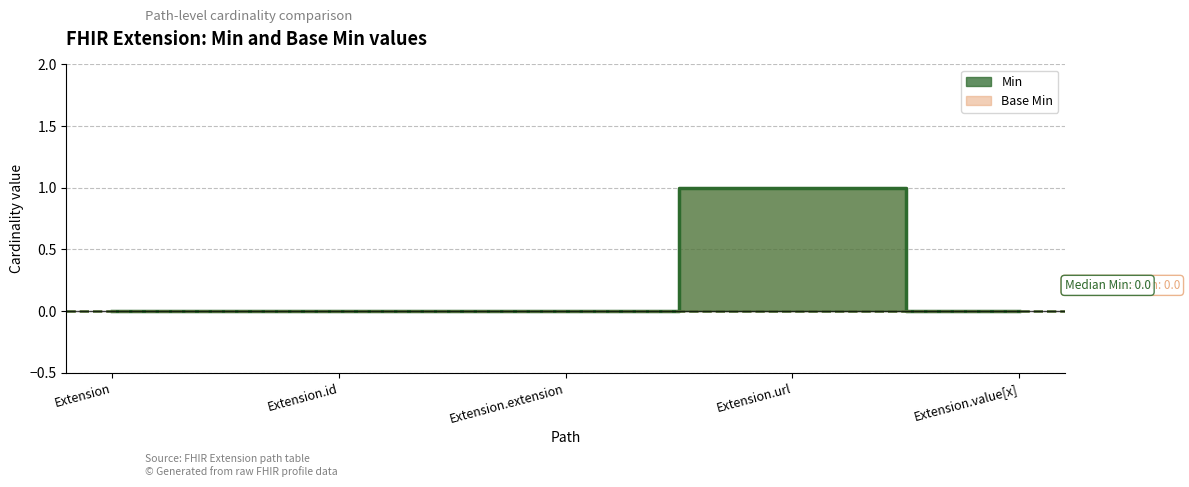

At which label does Min reach its minimum?

Extension